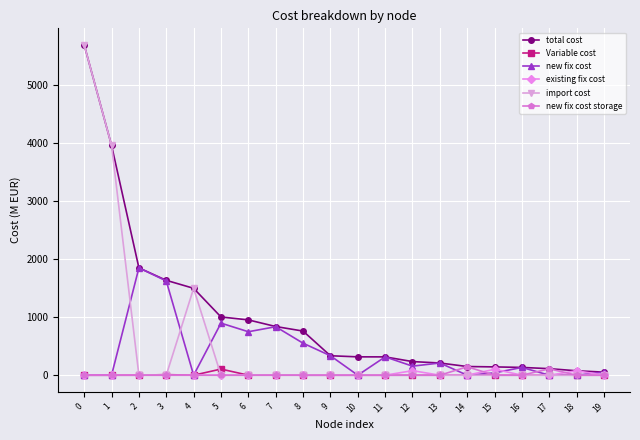

What are all the series names shown in the legend?

total cost, Variable cost, new fix cost, existing fix cost, import cost, new fix cost storage